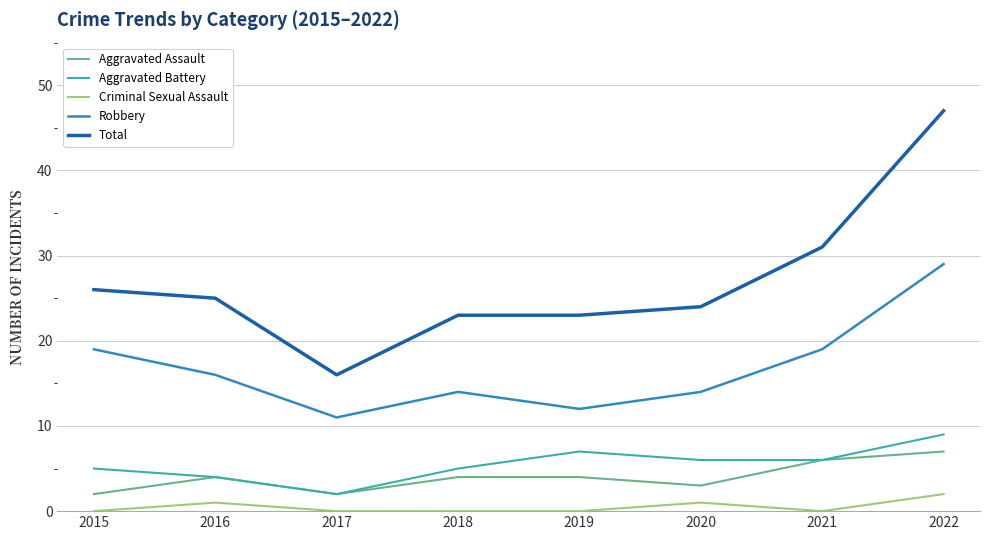

At which label does Aggravated Assault reach its peak?

2022